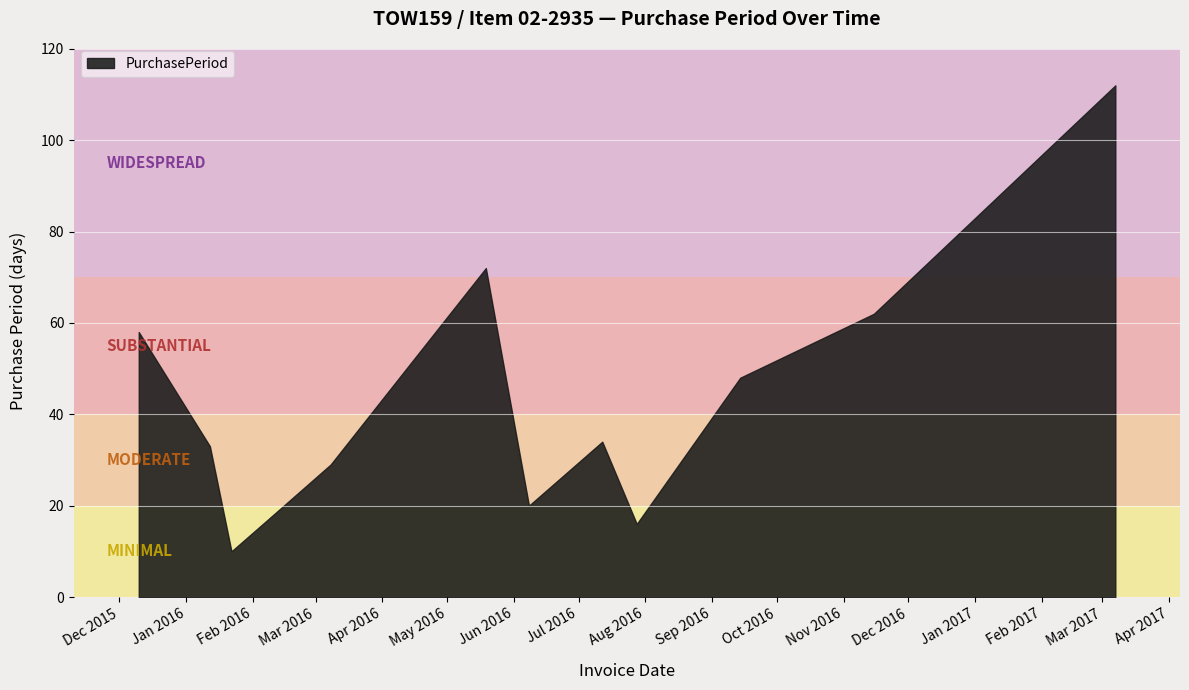

What is the difference between the values at 2016-03-08 and 2015-12-10?

29